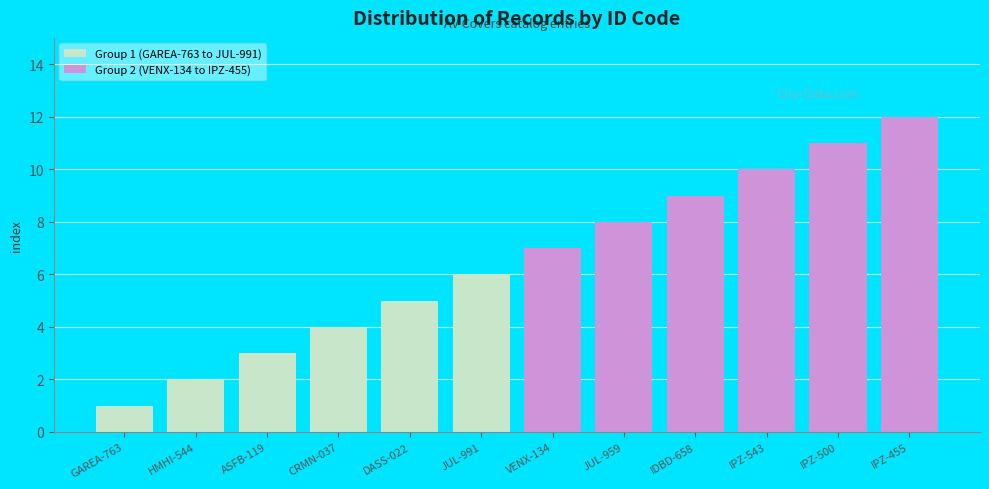

Is it true that Group 2 (VENX-134 to IPZ-455) equals 15 at IPZ-543?

False